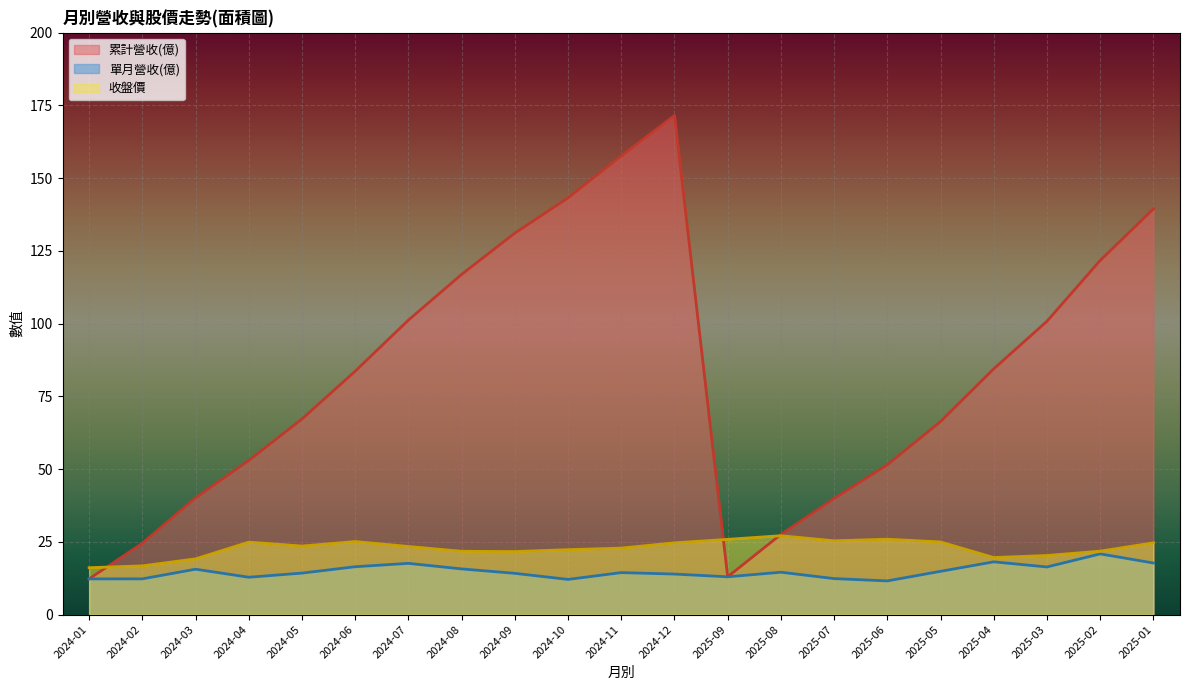

The value of 收盤價 at 2024-01 is 24.3. True or false?

False